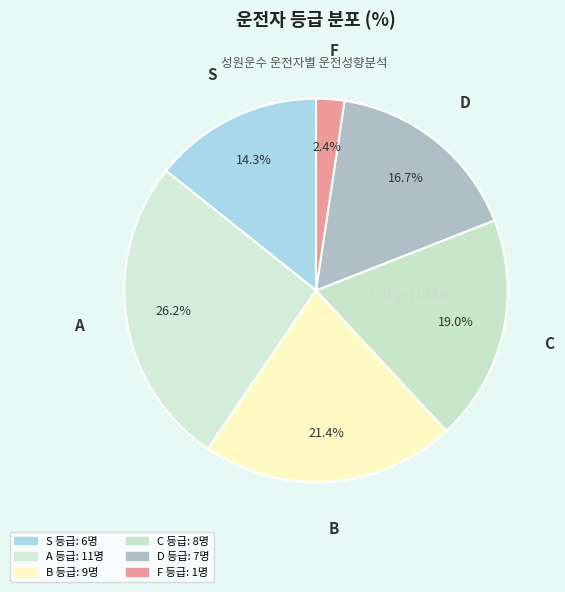

To the nearest percent, what is the difference between the C and B slice percentages?

2%